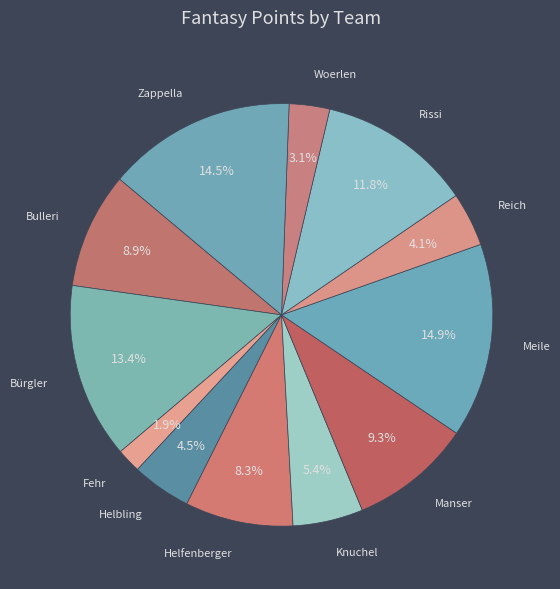

Is there any slice that represents more than half of the pie?

No